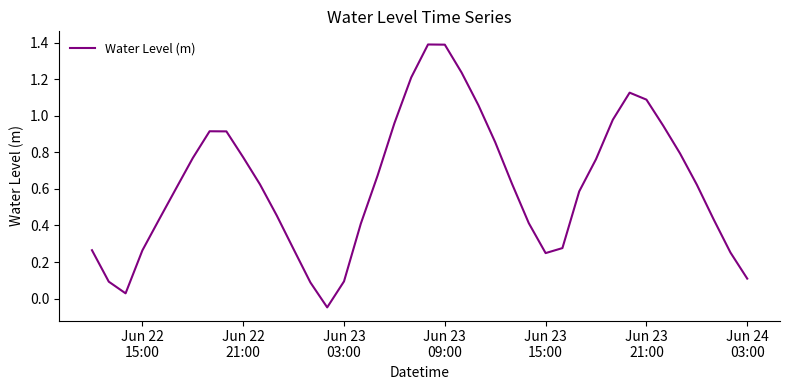

What is the difference between the maximum and minimum values?

1.4